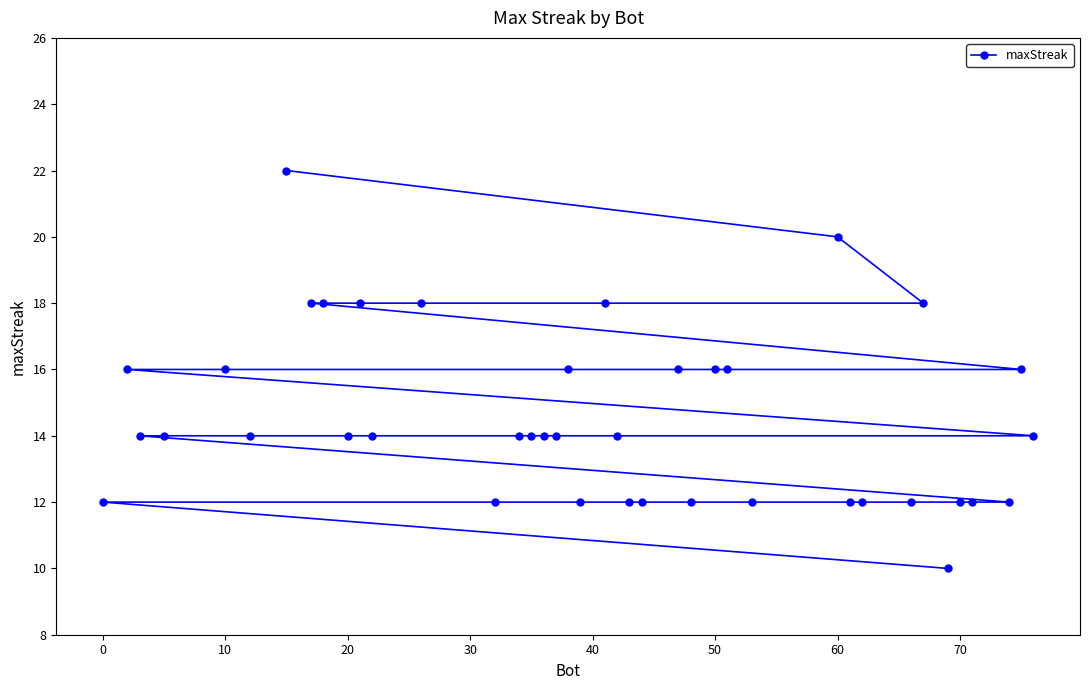

What is the minimum value shown in the chart?

10